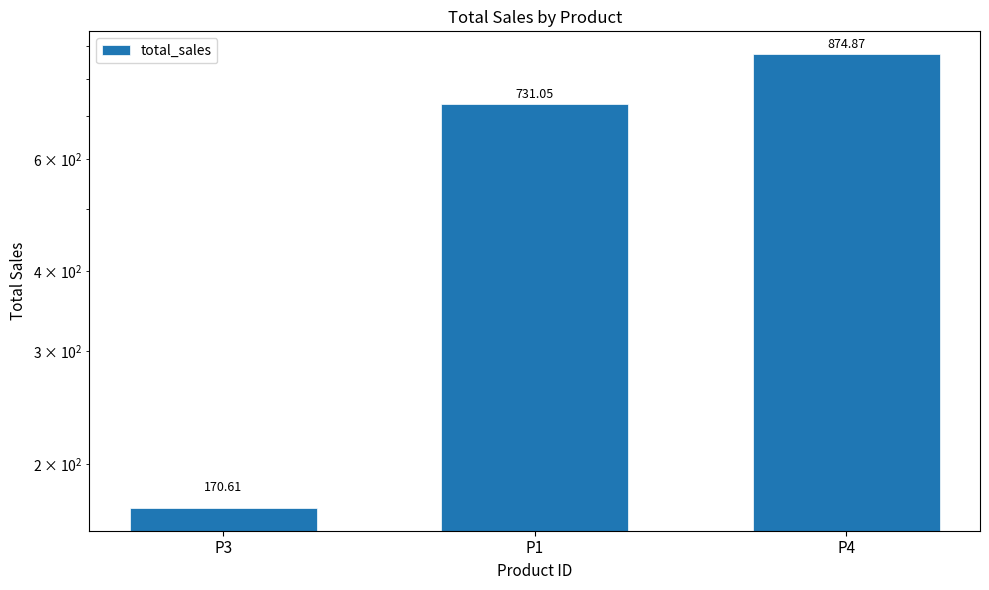

True or false: the data shows 1255.7 at P1.

False